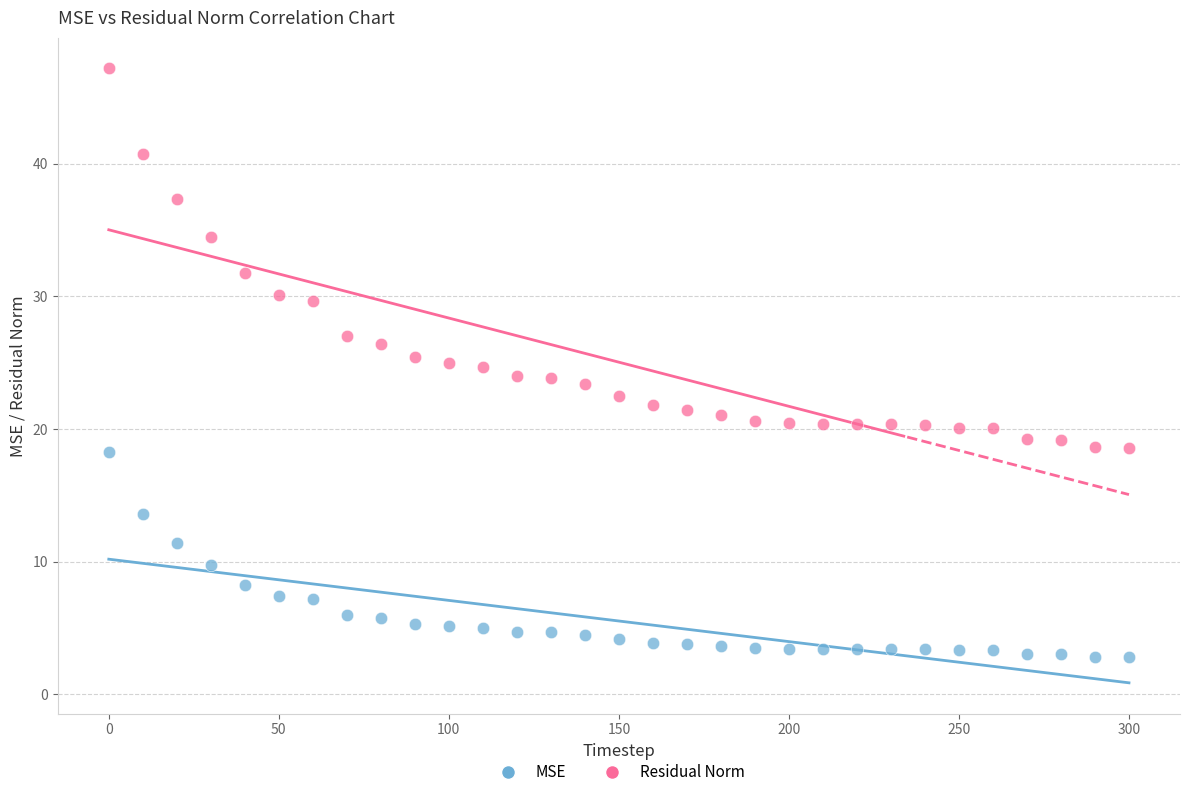

Across all data points, what is the range of X values (max minus min)?

300.0